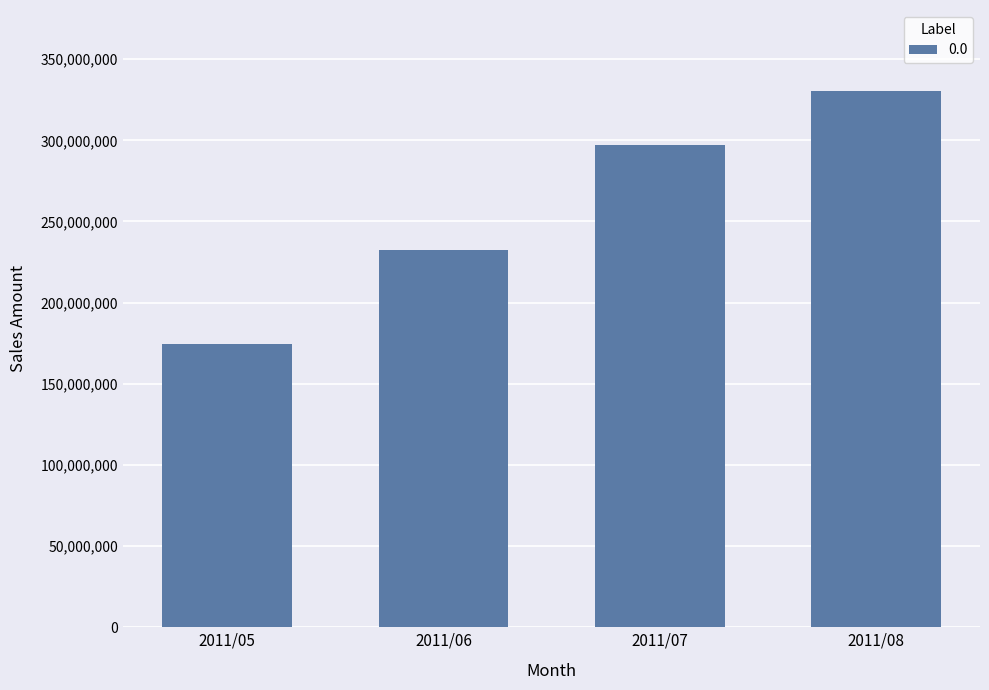

Reading left to right, transcribe all the data shown in this chart.

174496830	232506230	296960360	330706690